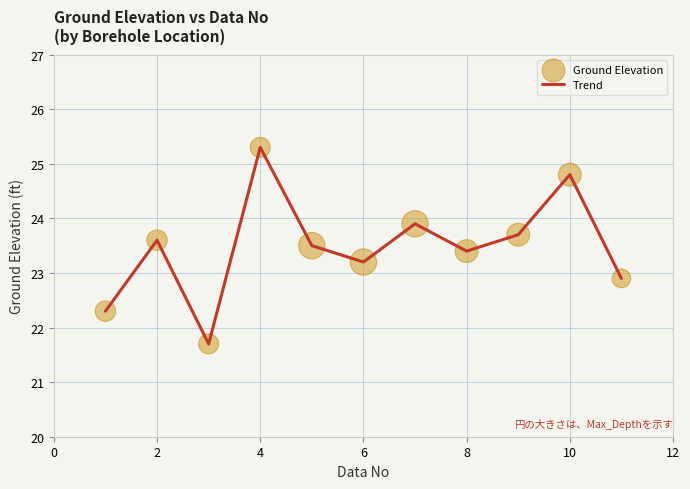

What is the minimum value shown in the chart?

21.7